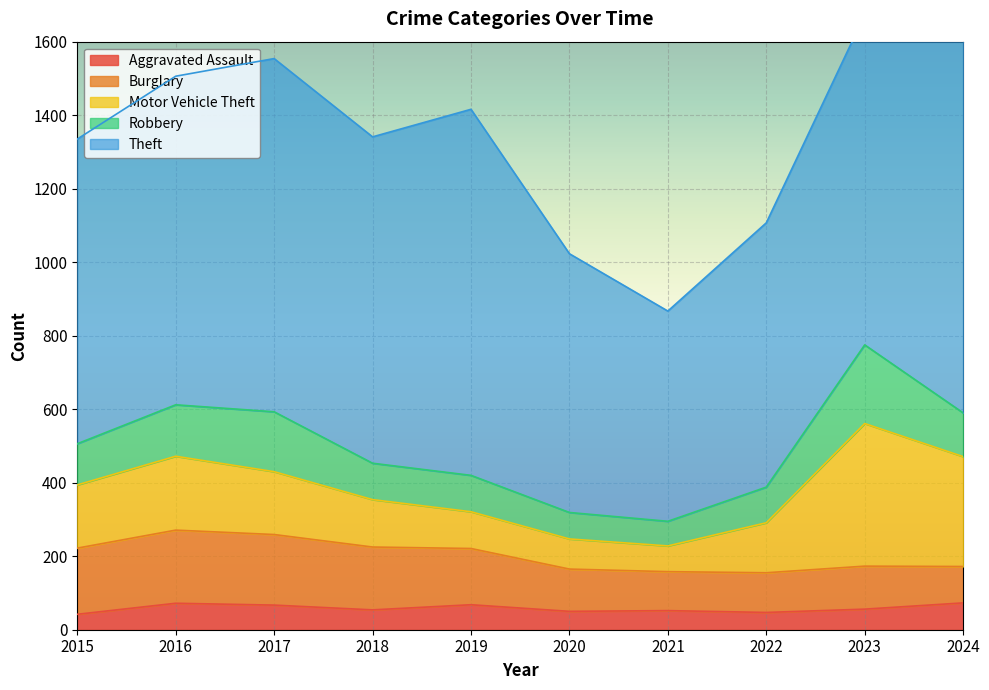

At which category is the sum across all series the highest?

2024